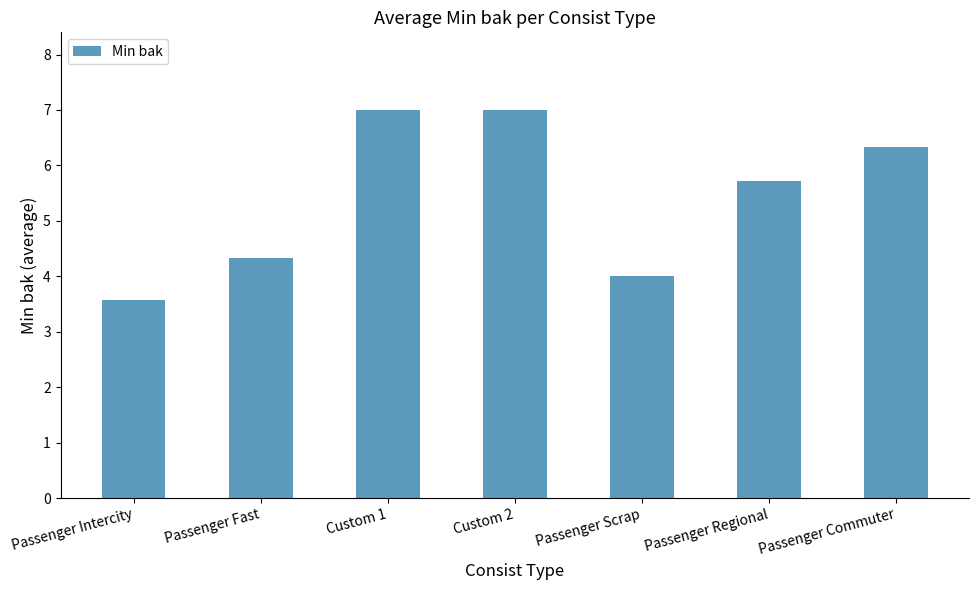

What is the label of the 3rd bar from the left?

Custom 1